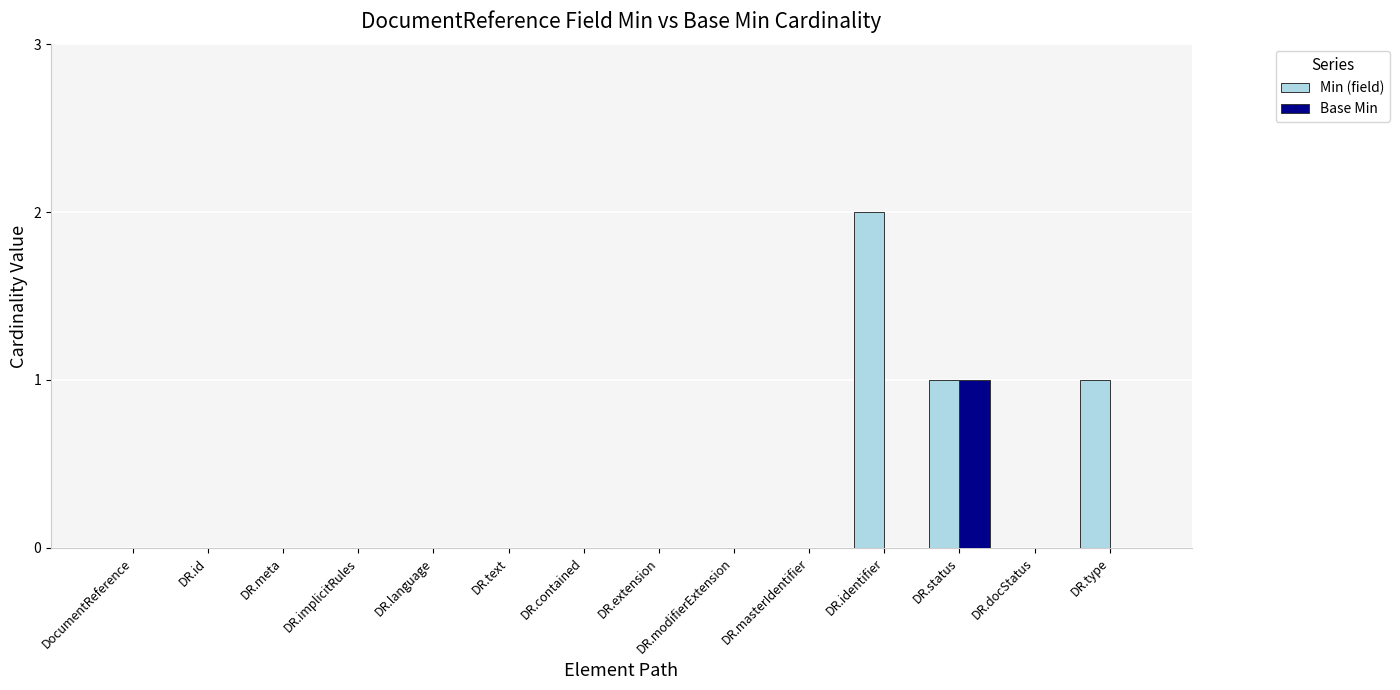

What is the sum of all Min (field) values?

4